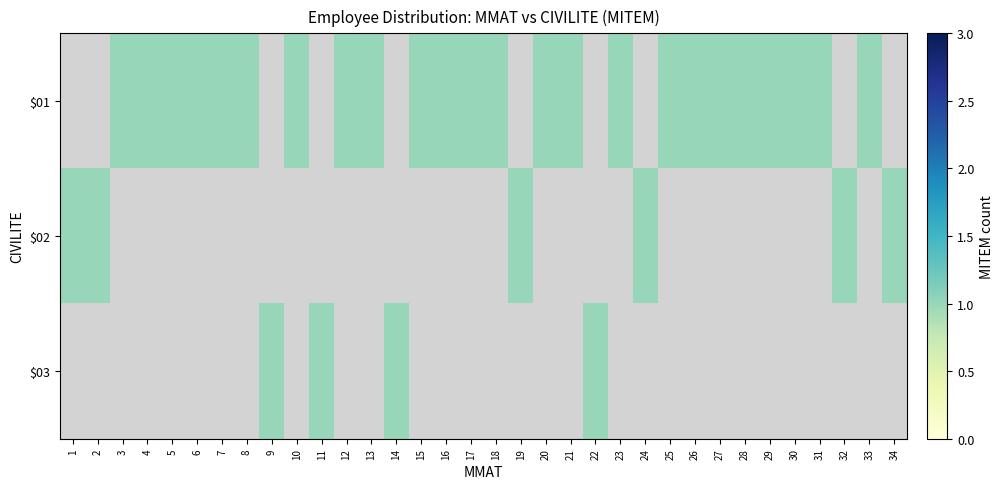

Which category has the highest value across all series?

3